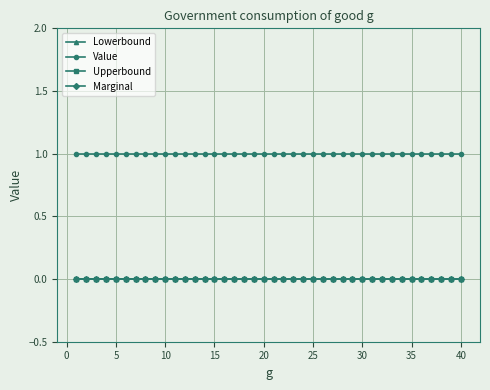

Is this an area chart (filled region under the line)?

No